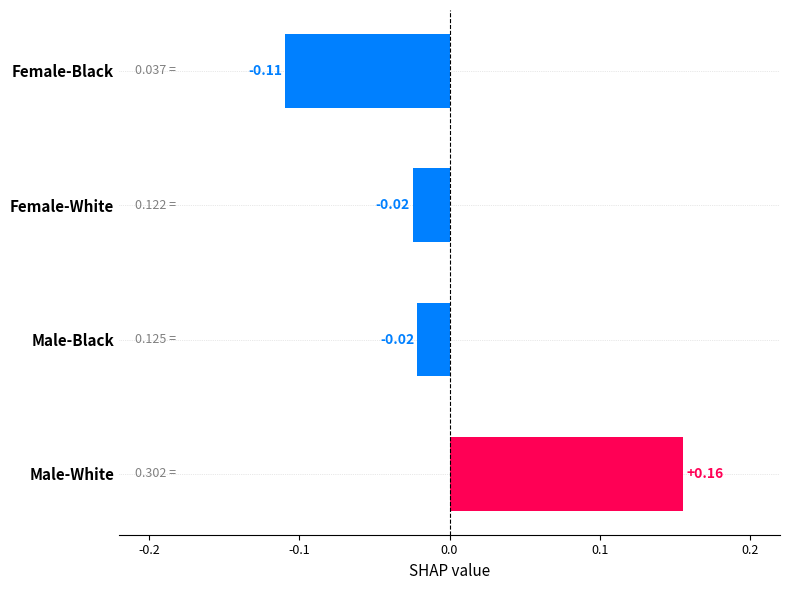

Are the bars grouped side by side (vs. stacked)?

No